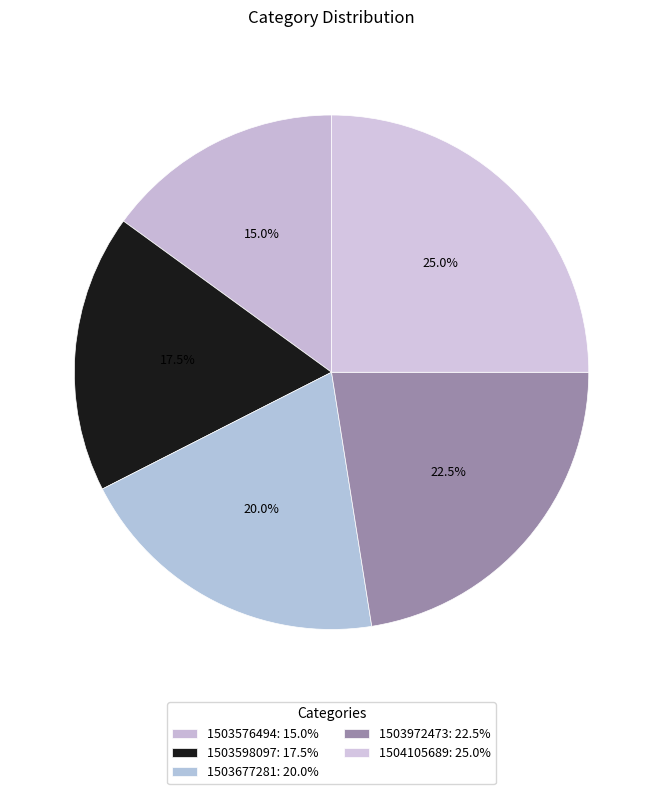

Approximately how many times larger is the value at 1503677281 compared to 1503972473?

0.9